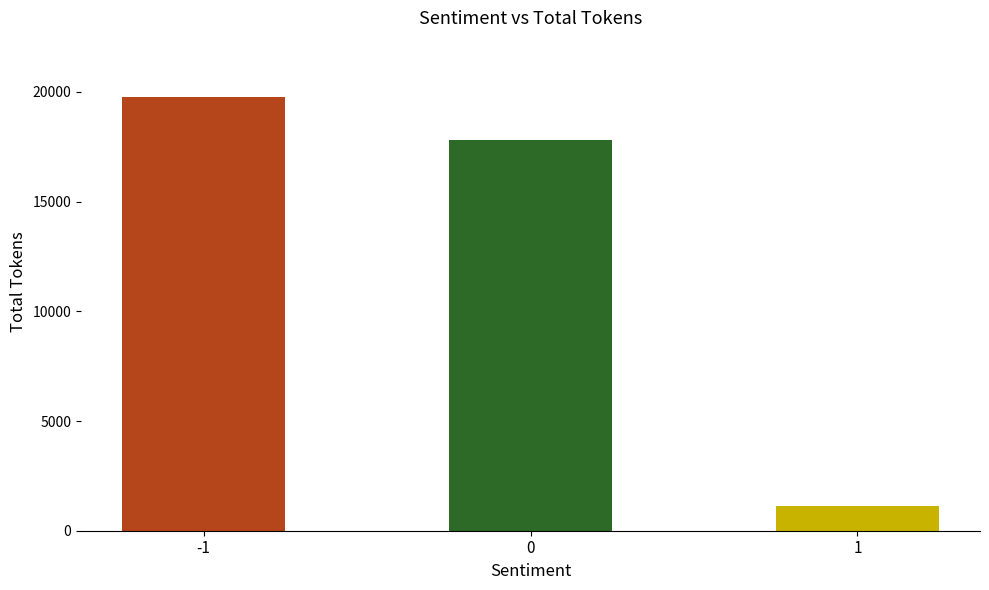

Count the number of categories in the chart.

3